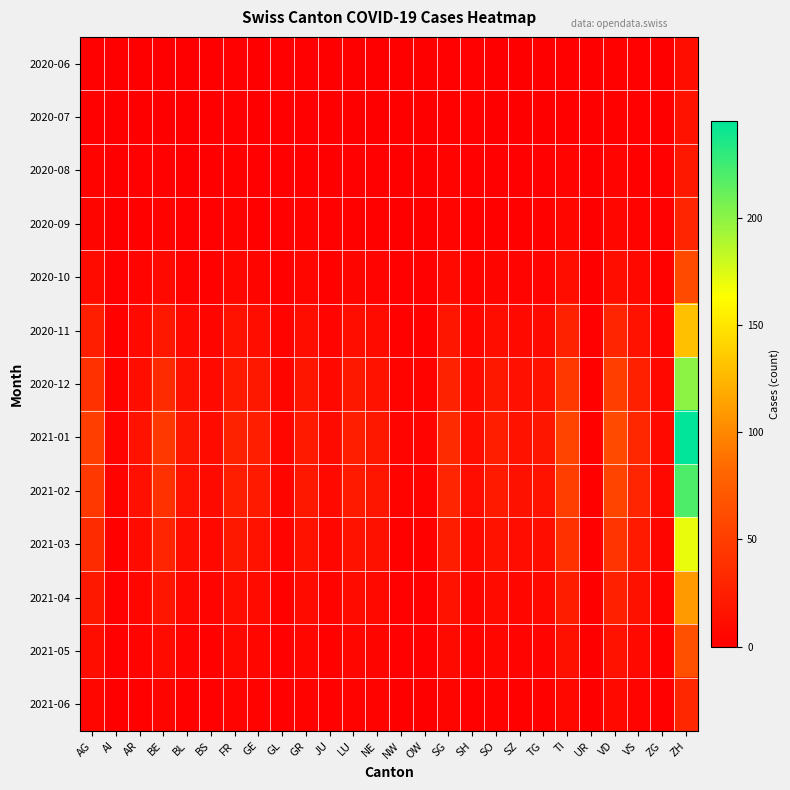

How many series are shown in this chart?

13